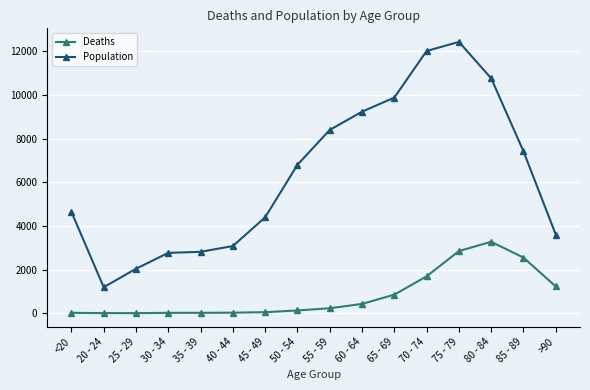

What is the label of the 15th point from the left?

85 - 89